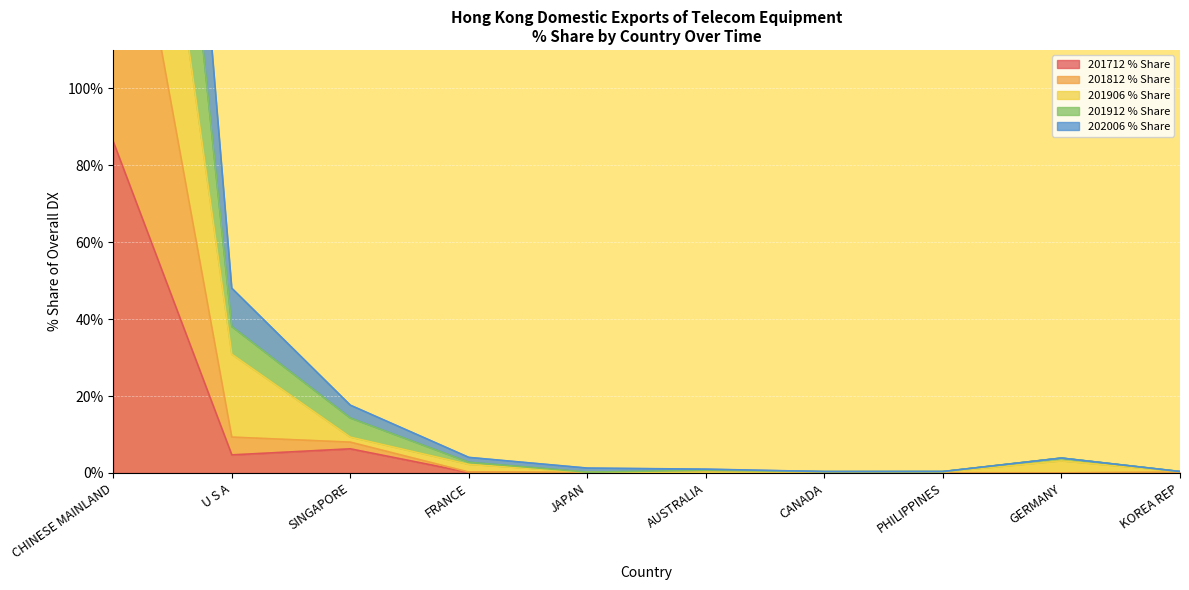

The value of 201712 % Share at JAPAN is 0.0. True or false?

True